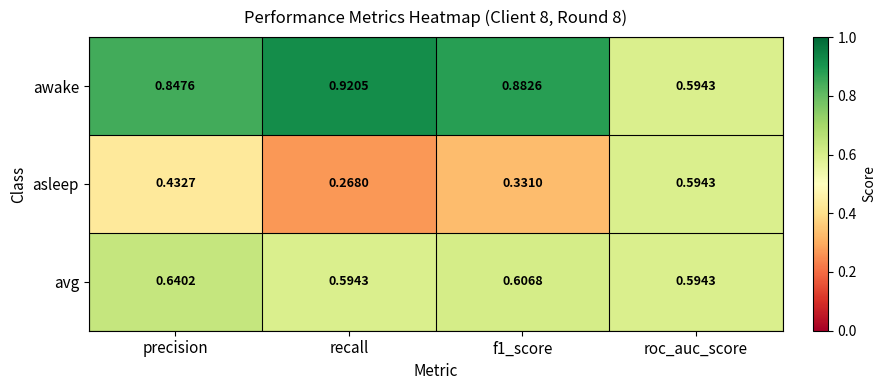

Which series has the widest spread of values?

asleep